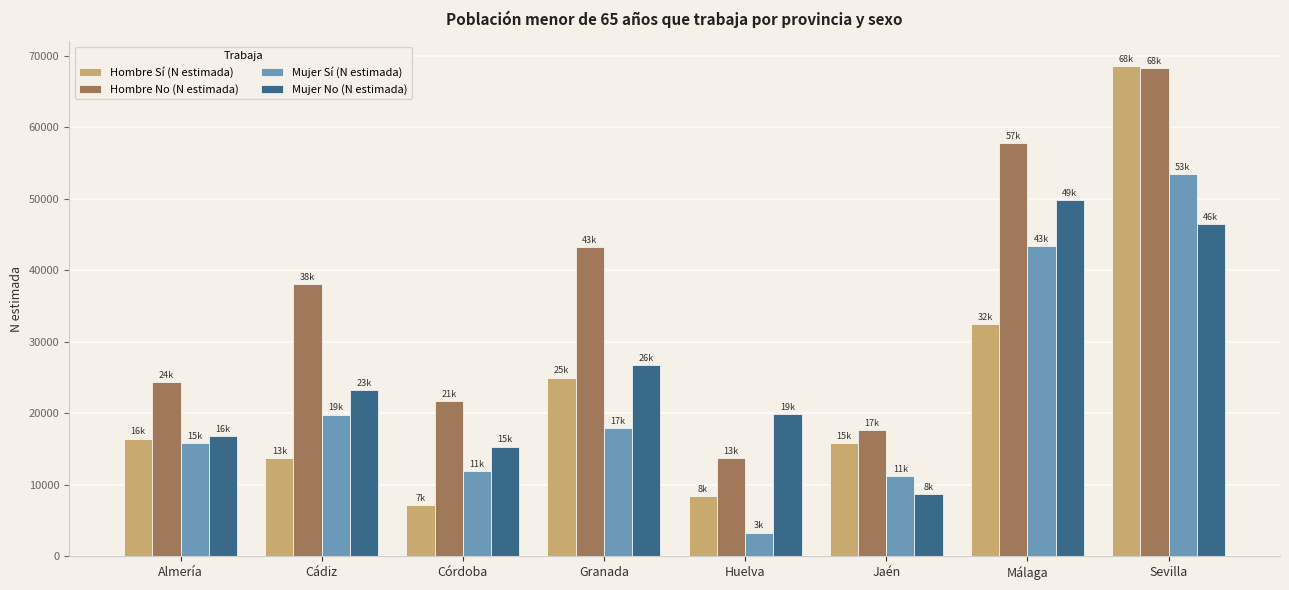

How many groups of bars are there?

8